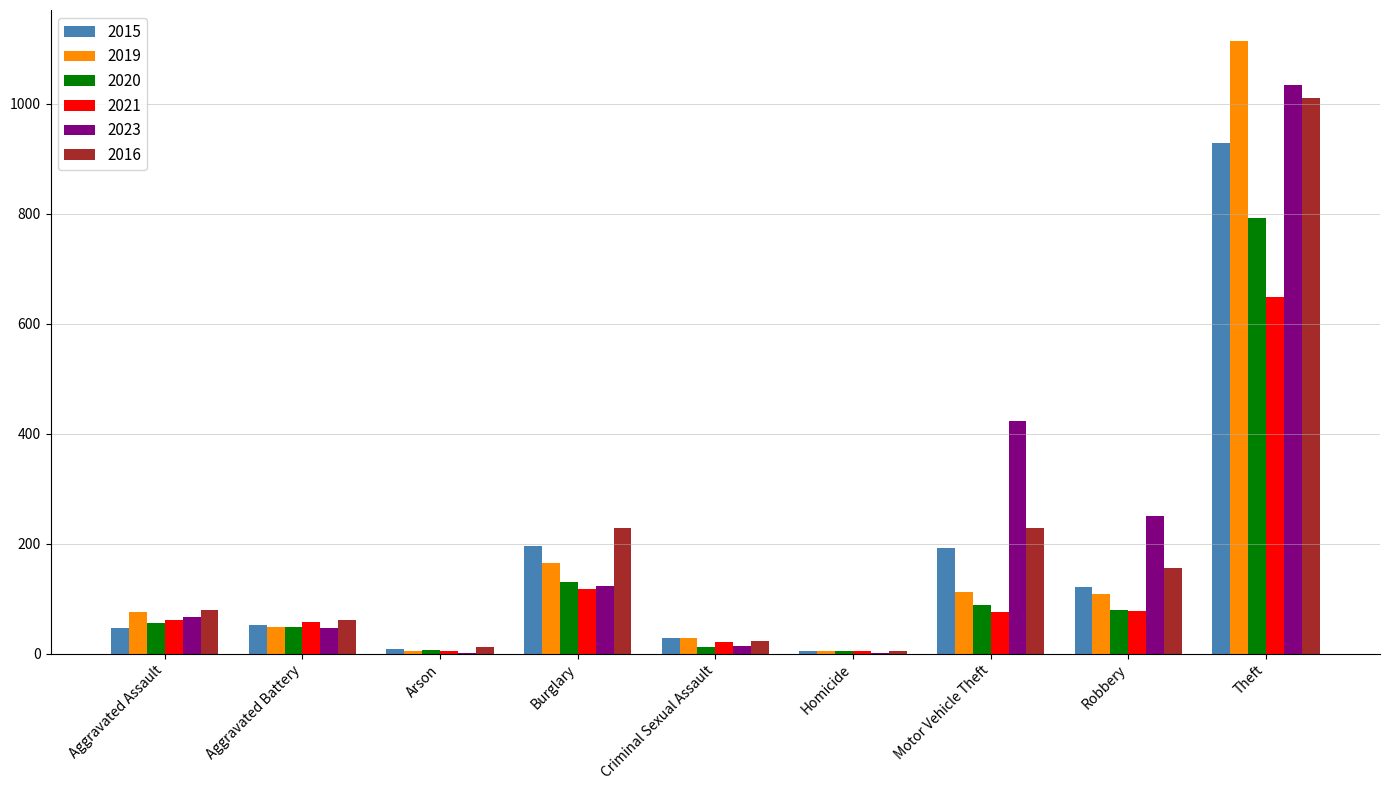

What is the sum of all 2019 values?

1661